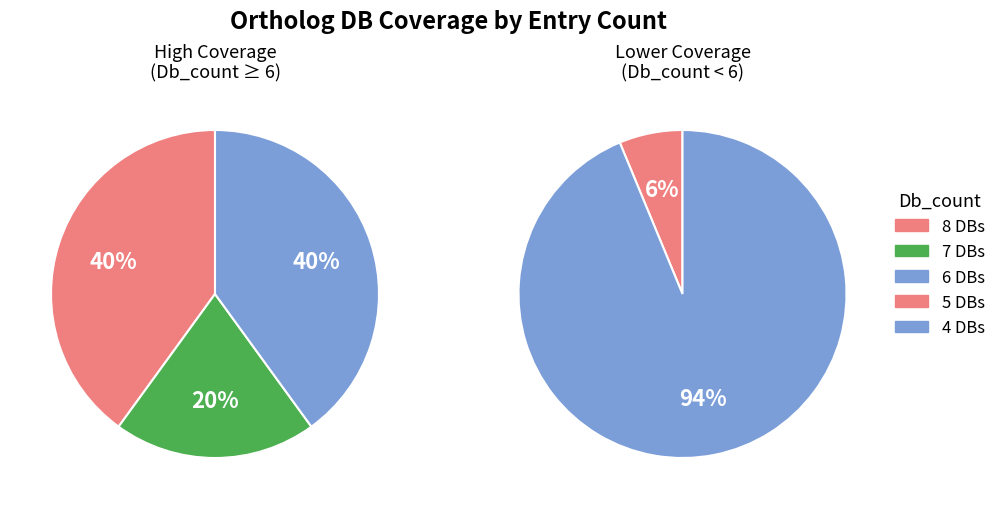

Is there a majority slice in this chart?

Yes